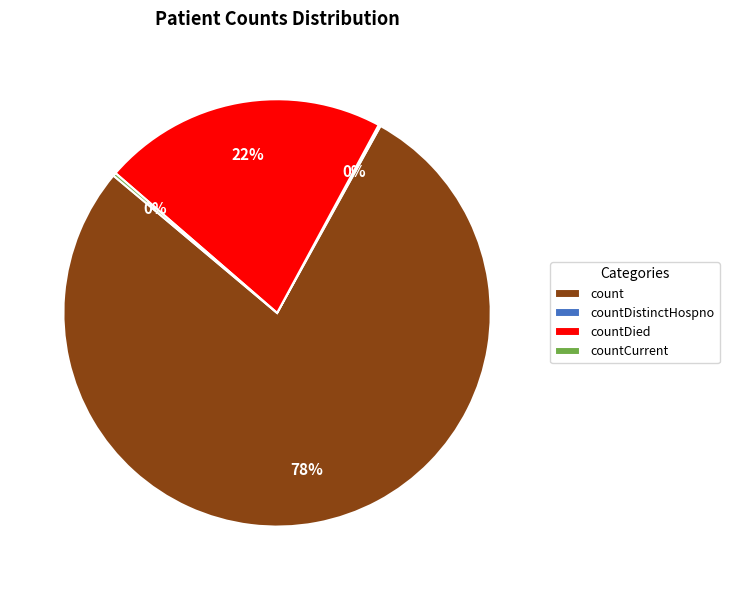

What is the majority slice?

count